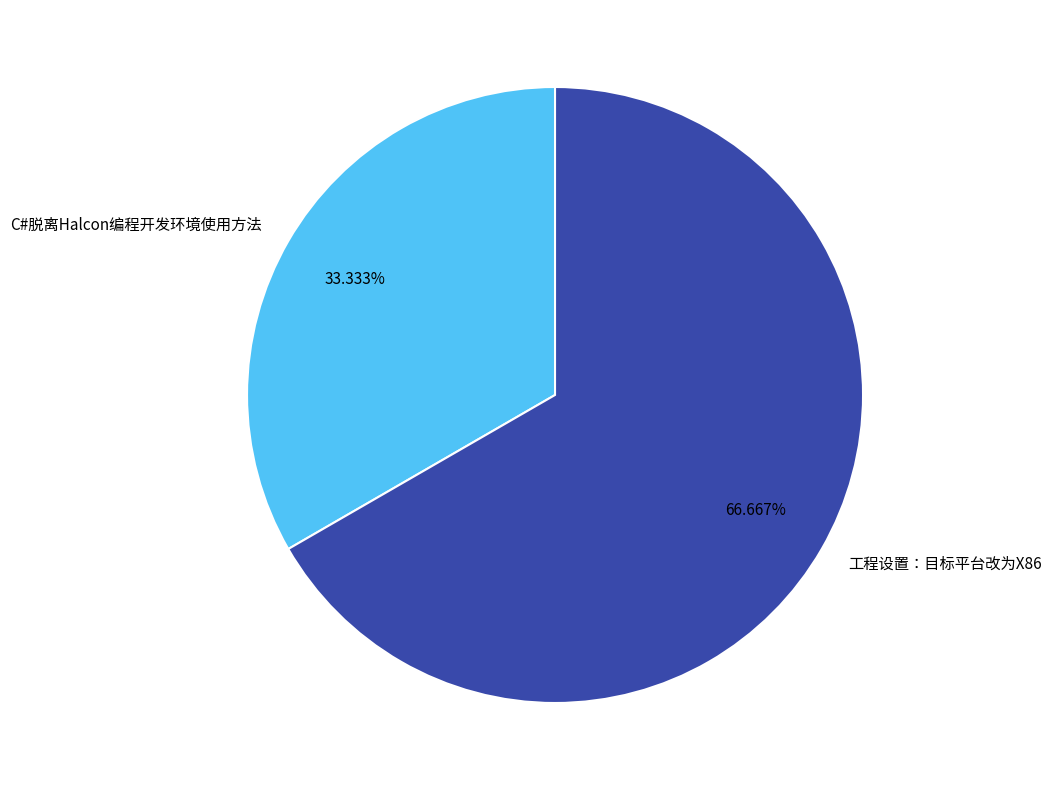

Is there any slice that represents more than half of the pie?

Yes